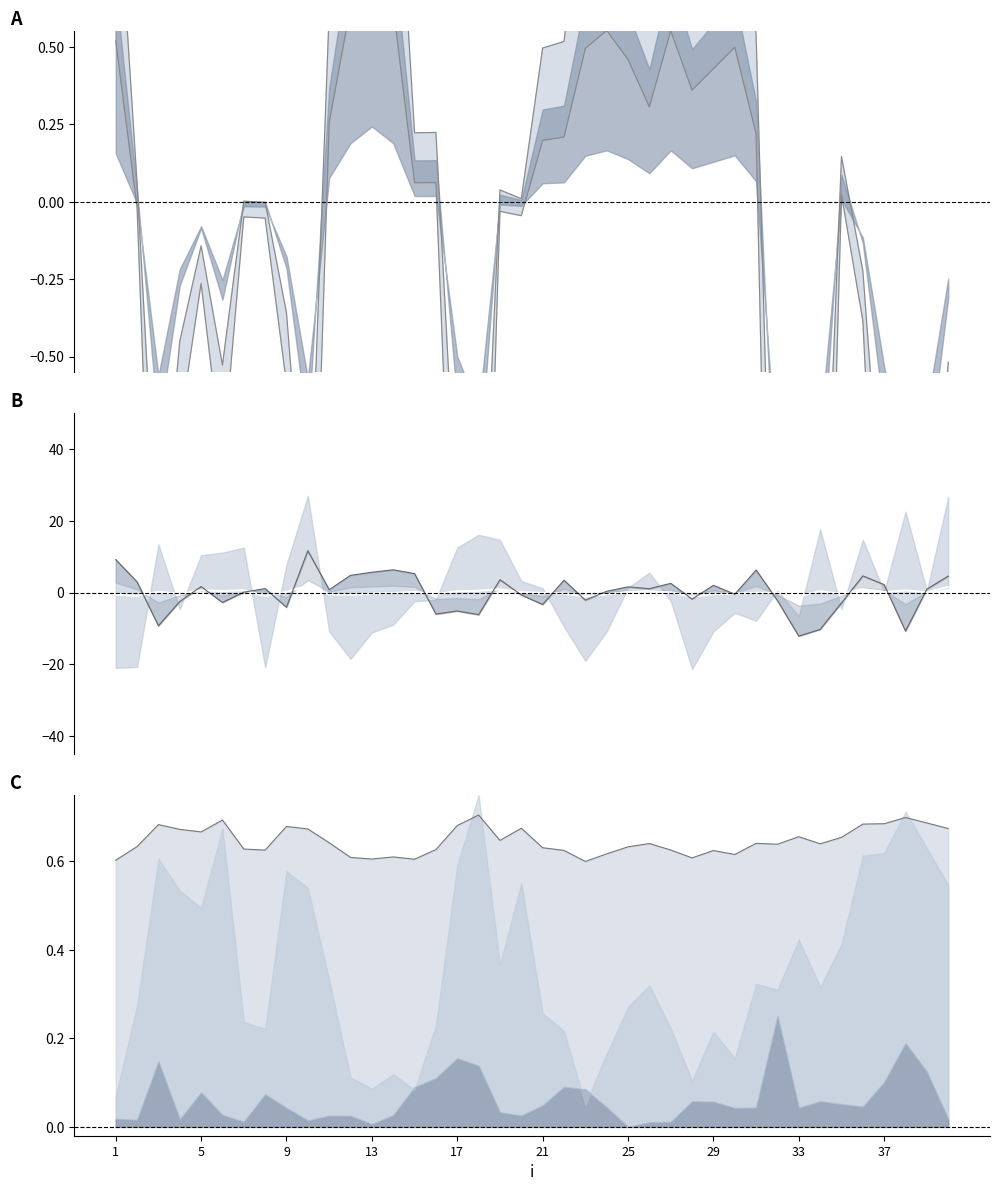

After their last crossing, which series has the higher values: mu.2 or lambda.1?

lambda.1